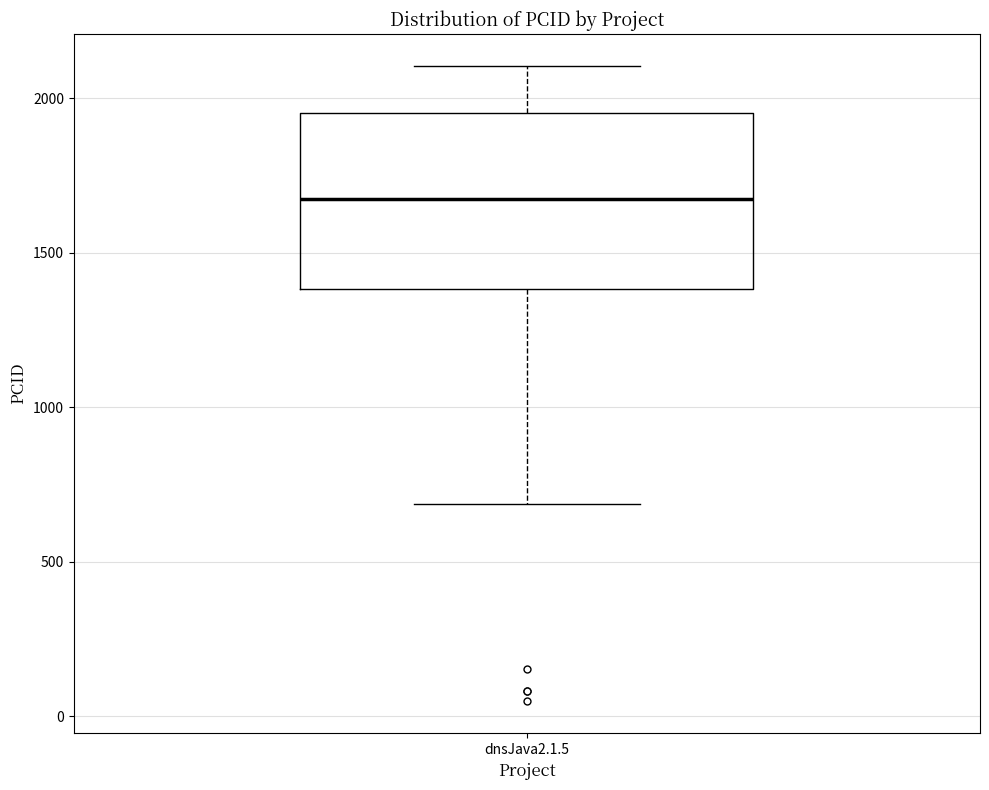

Read this box plot against the y-axis: the position of the median line, the range covered by the box, and the ends of both whiskers. The values are not printed on the chart, so give them approximately, as read against the axis.

median 1650, box 1400 to 1950, whiskers 700 to 2100